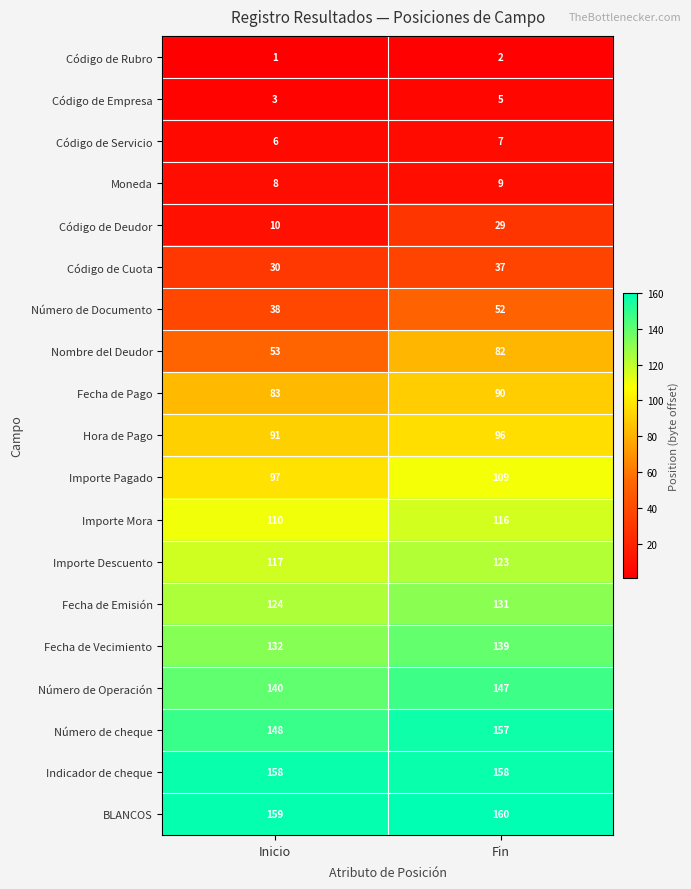

The value of Moneda at Inicio is 8. True or false?

True